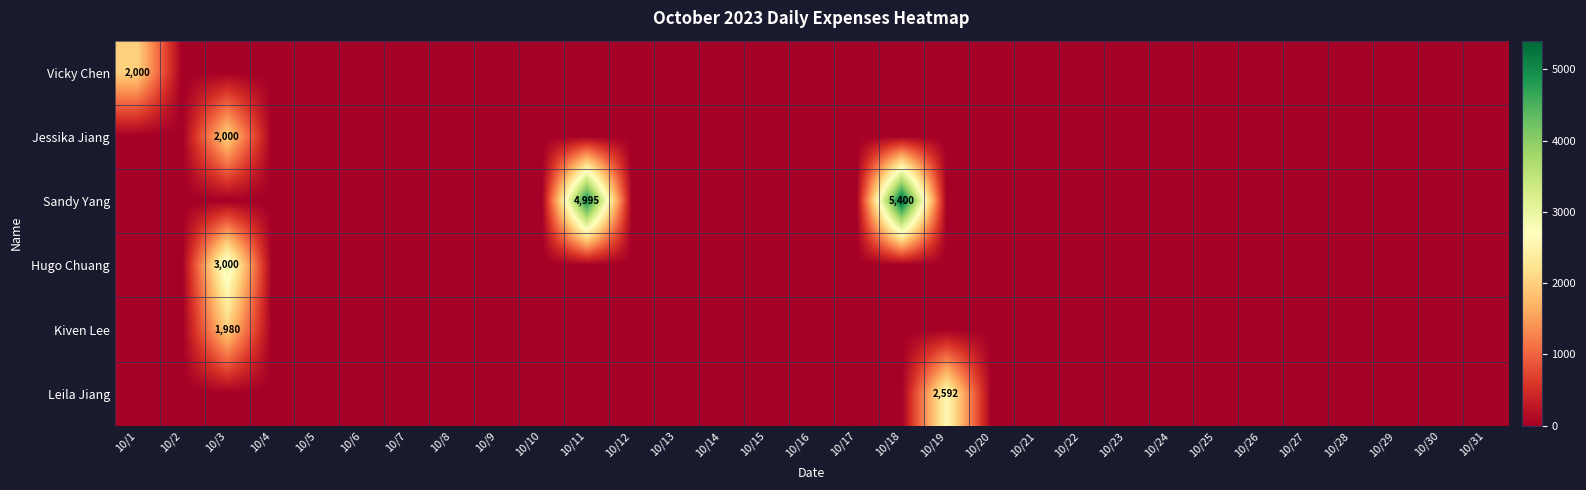

The value of Vicky Chen at 10/1 is 1146. True or false?

False